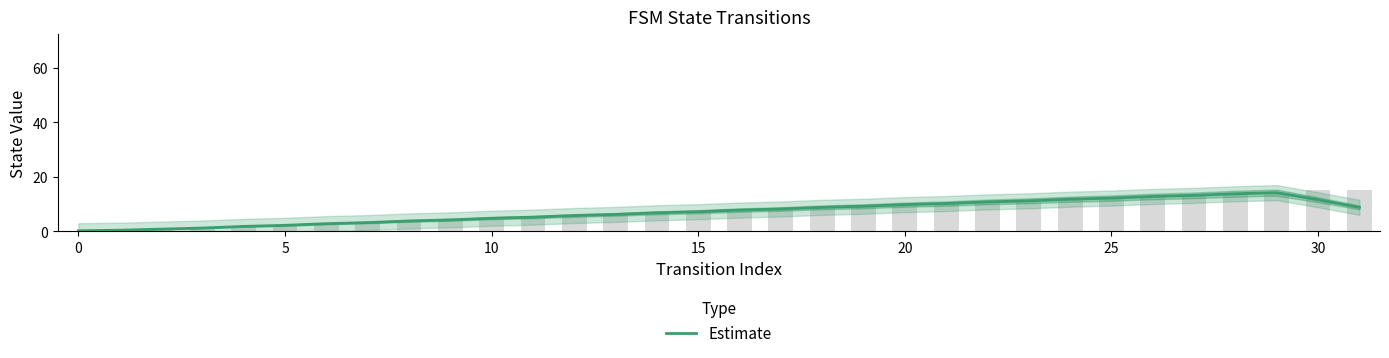

What is the difference between the maximum and second lowest values?

13.8